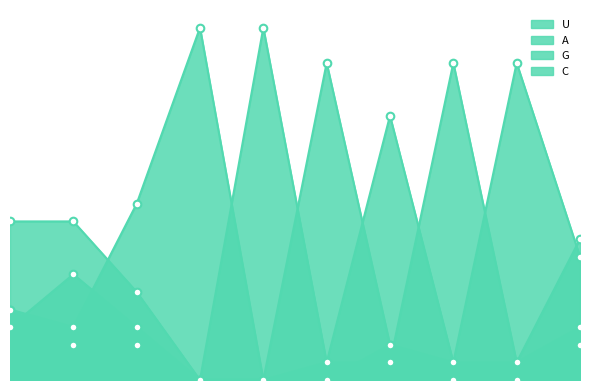

What are all the series names shown in the legend?

U, A, G, C